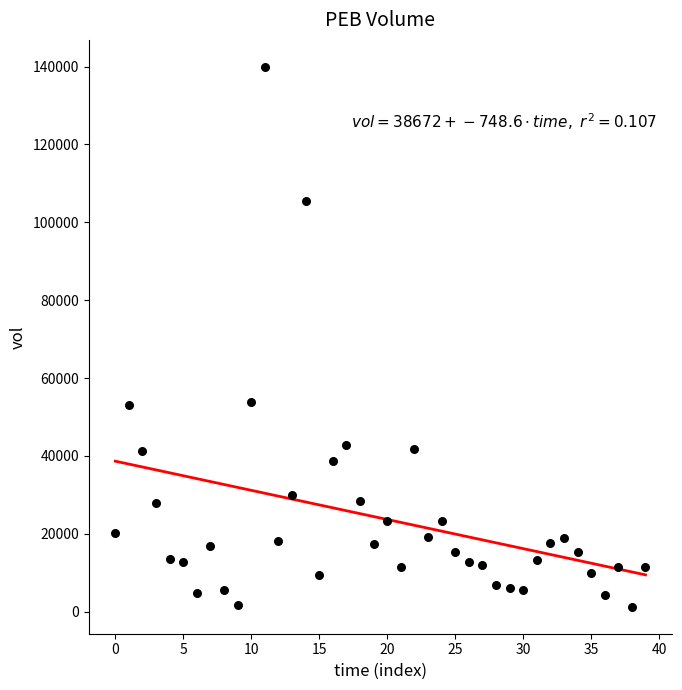

What is the range of Y values (max minus min)?

138632